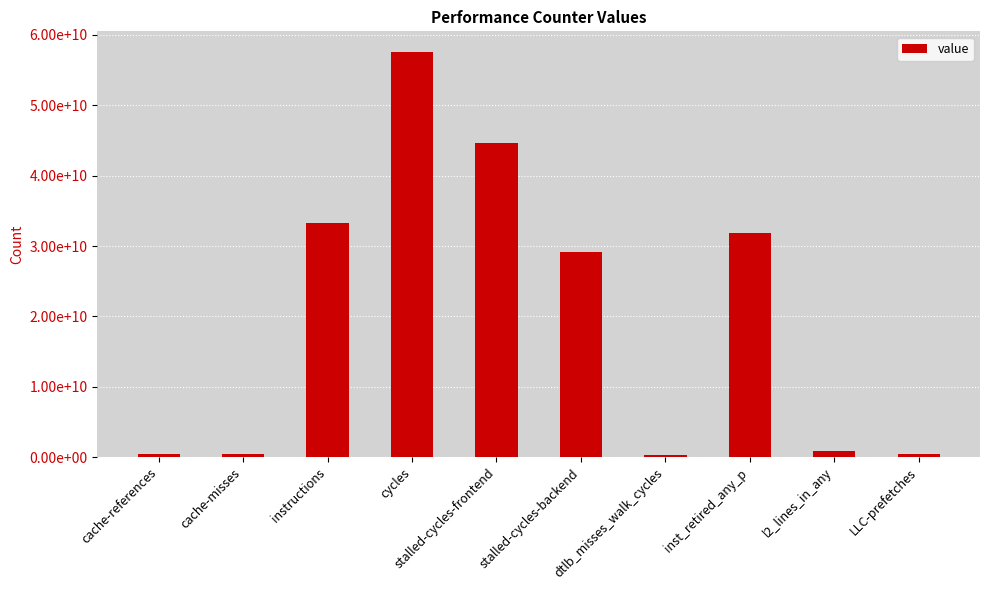

What is the label of the 8th bar from the left?

inst_retired_any_p